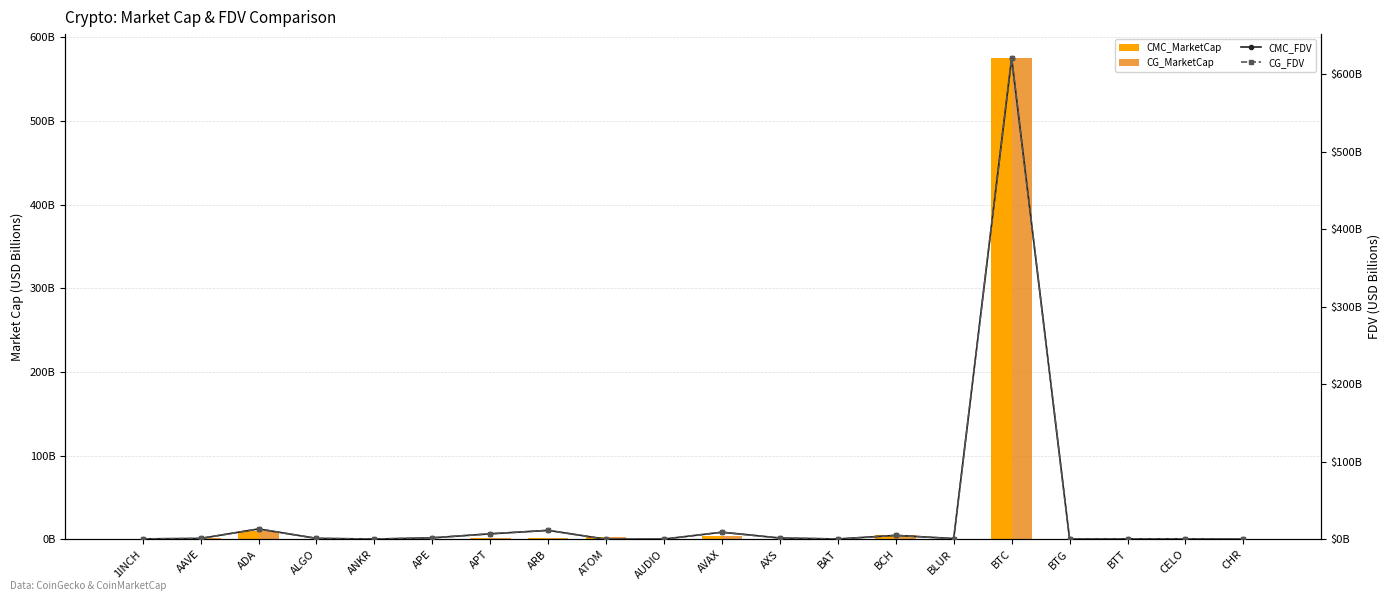

Between ANKR and AUDIO, which series saw the biggest shift?

CMC_MarketCap